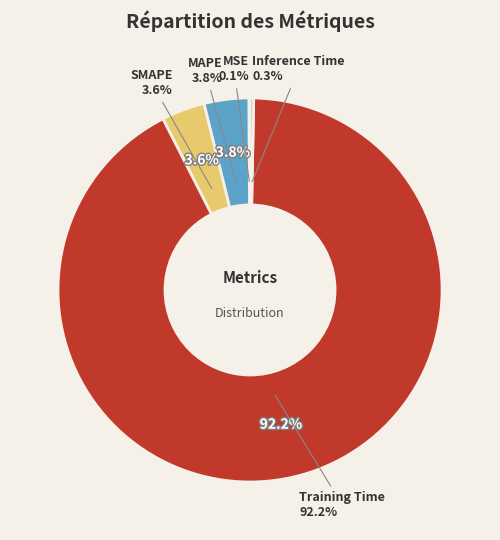

Does any single category account for the majority?

Yes